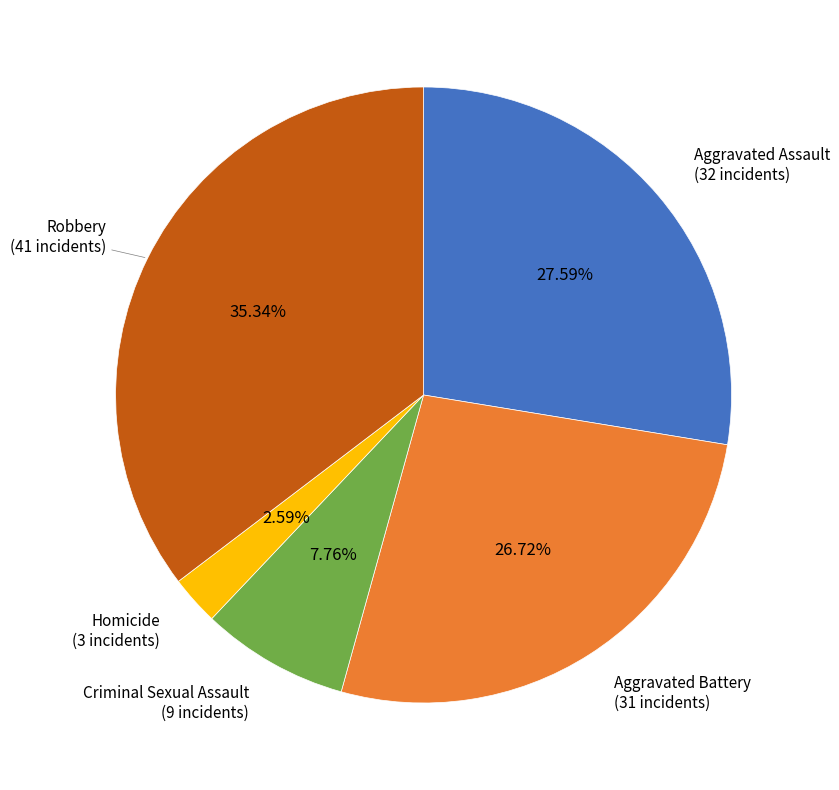

Is it true that Aggravated Battery is 27% of the pie?

True